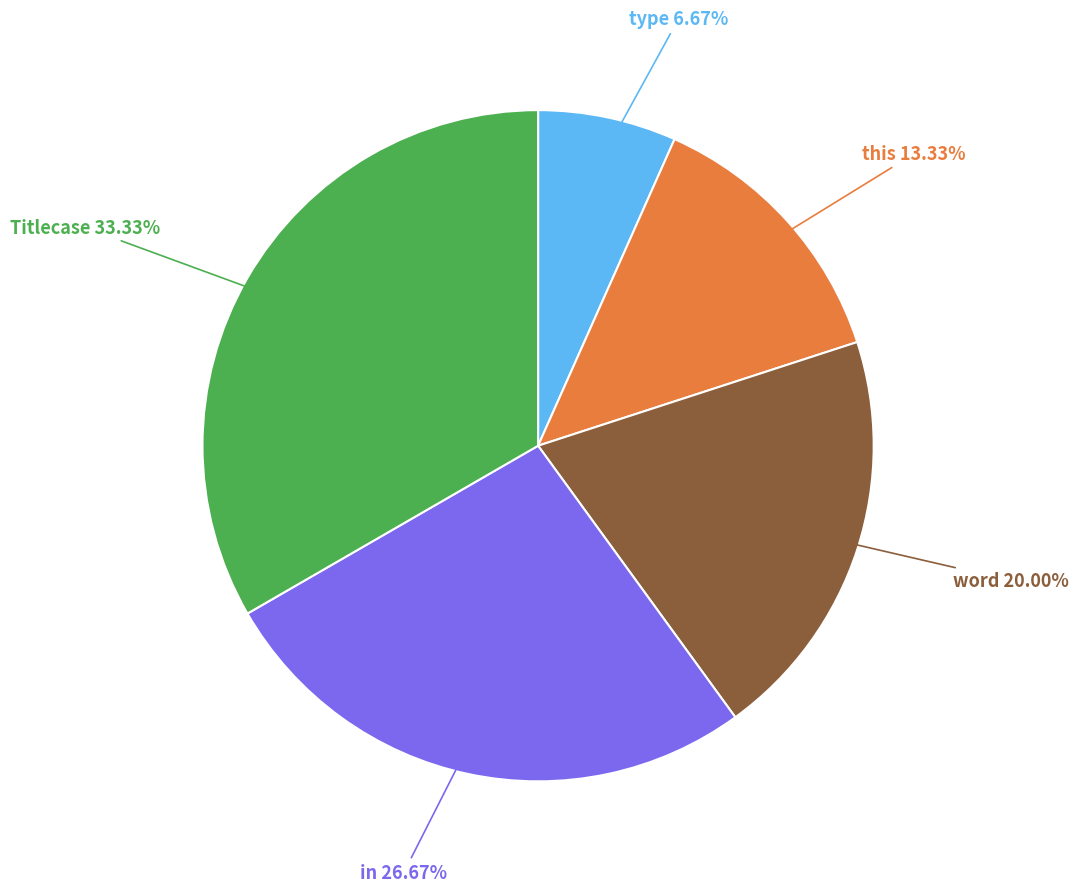

Which has a higher value, this or type?

this